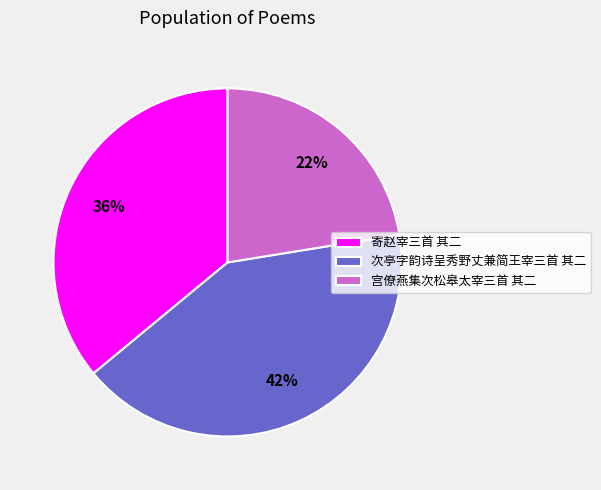

Which category has the smallest portion of the pie?

宫僚燕集次松皋太宰三首 其二